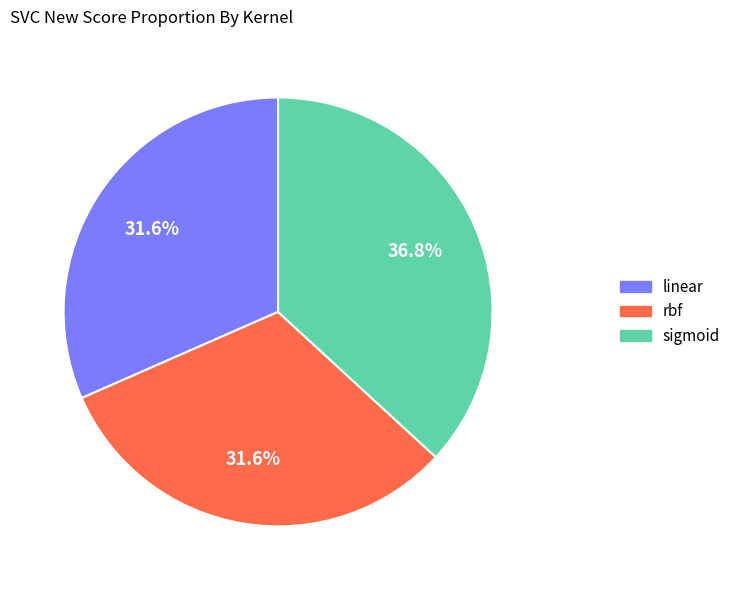

Does sigmoid represent more than half of the total?

No